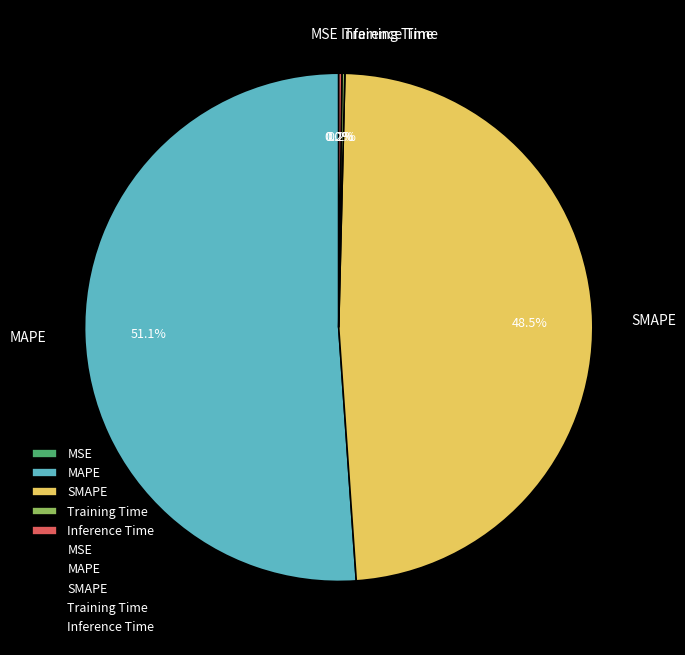

Which category accounts for the majority?

MAPE